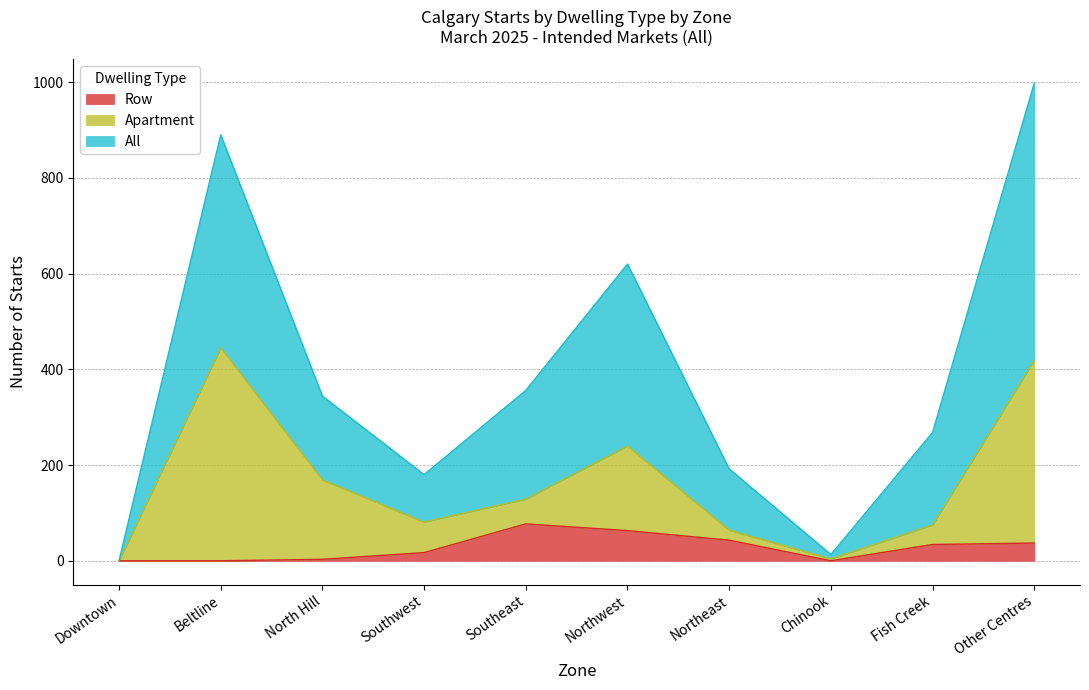

Where is the first local maximum for All?

Beltline